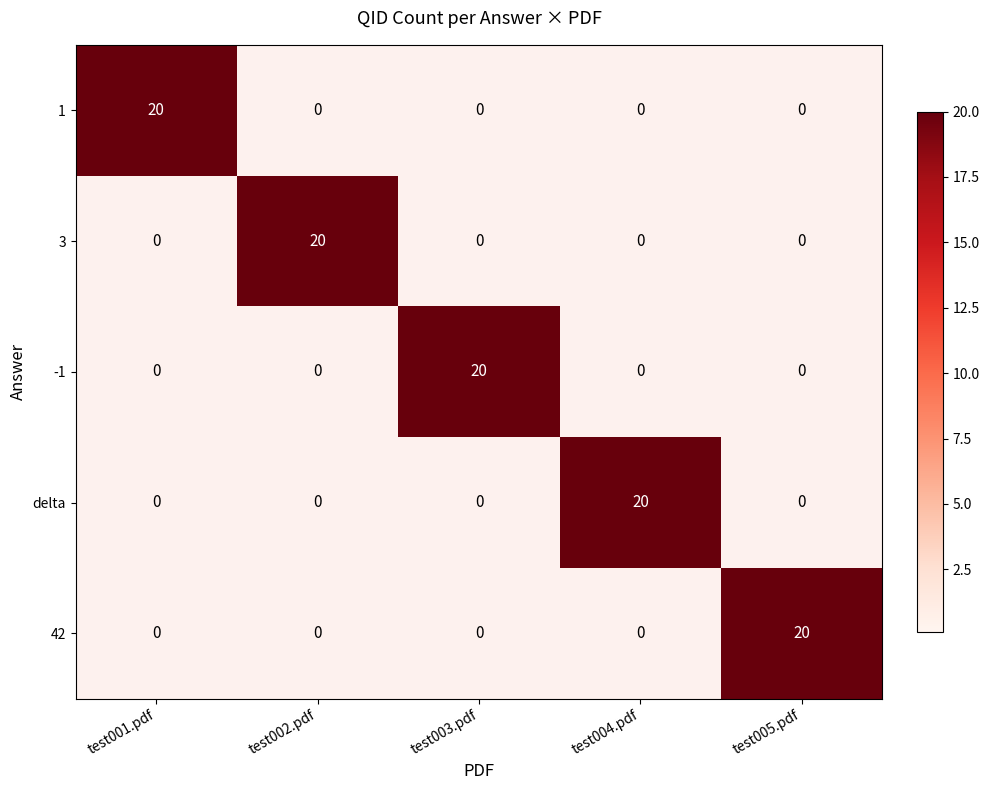

Is the value of delta at test003.pdf greater than the value of 1 at test001.pdf?

No